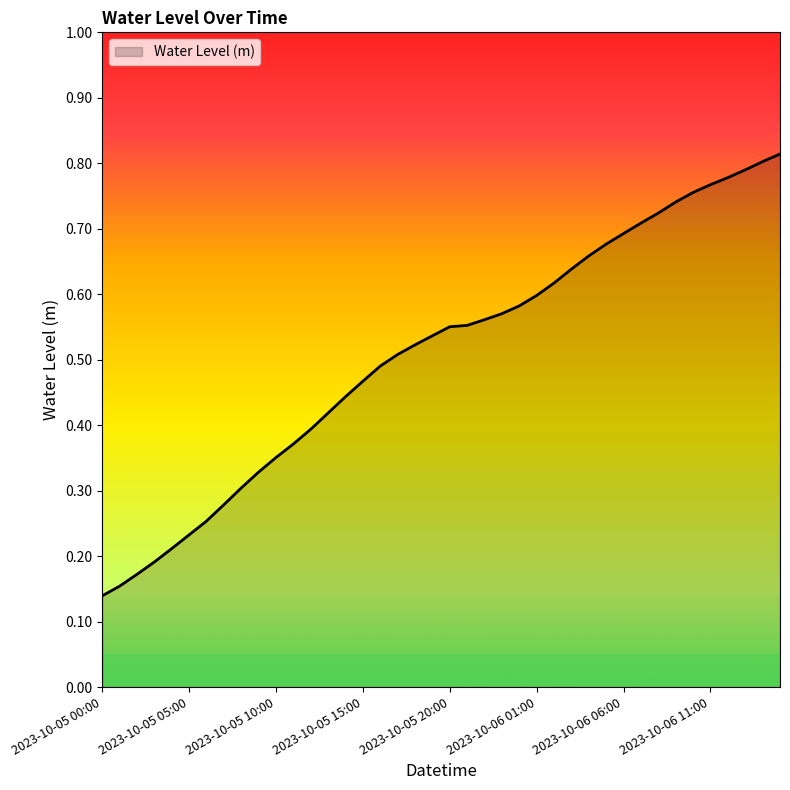

Does the chart display data point markers on the line(s)?

No